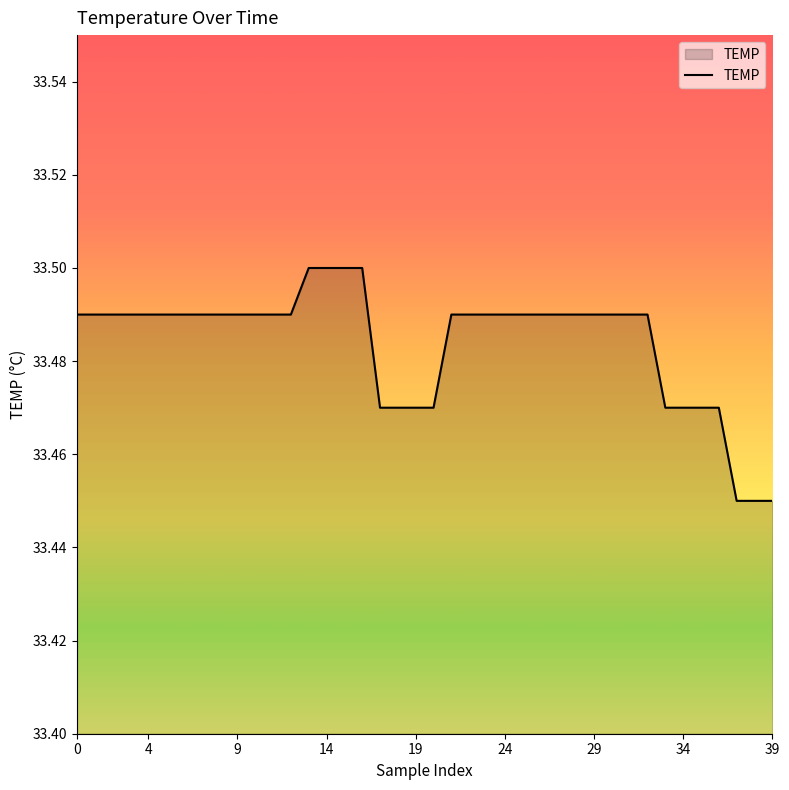

Reading left to right, extract all data points from this chart.

0=33.5	1=33.5	2=33.5	3=33.5	4=33.5	5=33.5	6=33.5	7=33.5	8=33.5	9=33.5	10=33.5	11=33.5	12=33.5	13=33.5	14=33.5	15=33.5	16=33.5	17=33.5	18=33.5	19=33.5	20=33.5	21=33.5	22=33.5	23=33.5	24=33.5	25=33.5	26=33.5	27=33.5	28=33.5	29=33.5	30=33.5	31=33.5	32=33.5	33=33.5	34=33.5	35=33.5	36=33.5	37=33.5	38=33.5	39=33.5